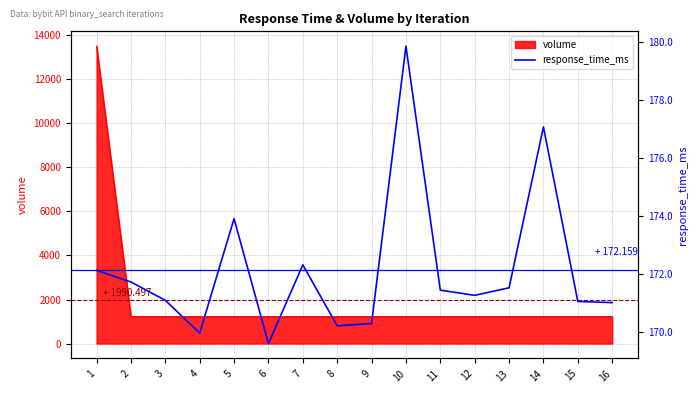

Where is the data nearest to the value 174?

5